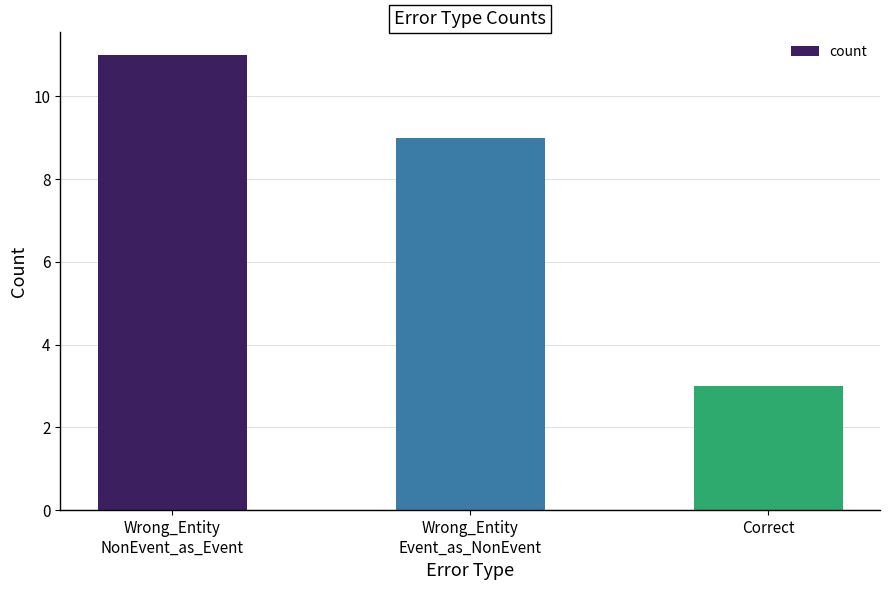

At which label is the value closest to 7?

Wrong_Entity
Event_as_NonEvent